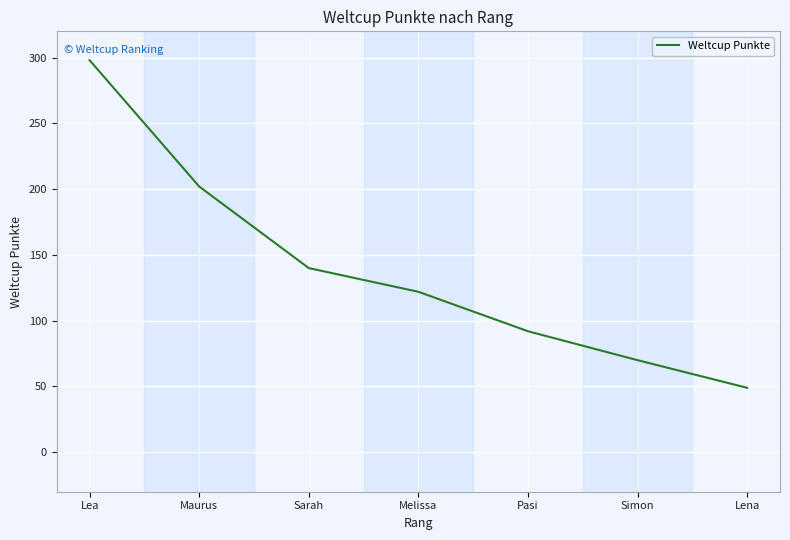

At which category does the chart reach its peak across all series?

Lea